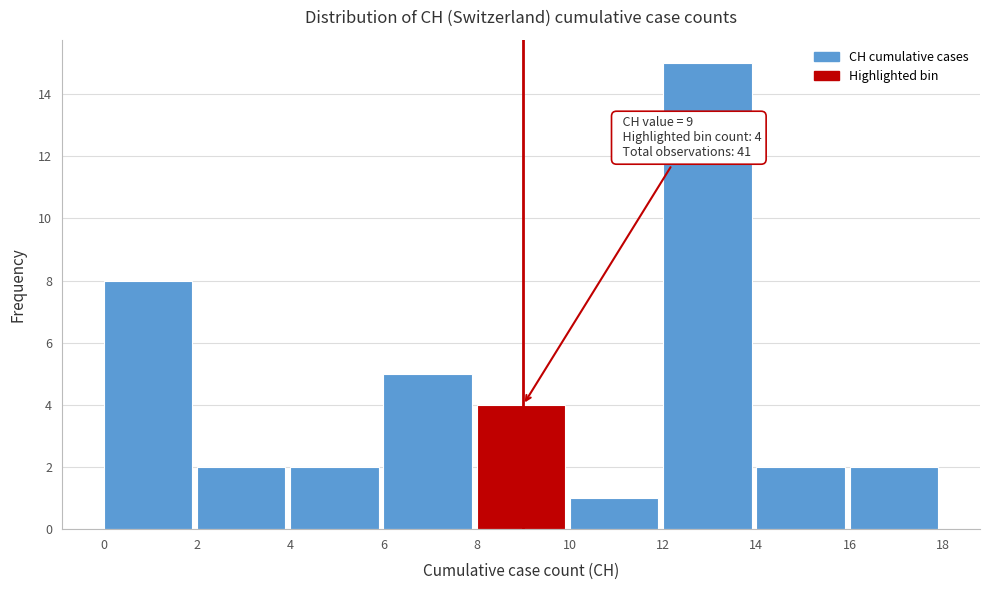

Which range on the x-axis has the tallest bar?

12 to 14